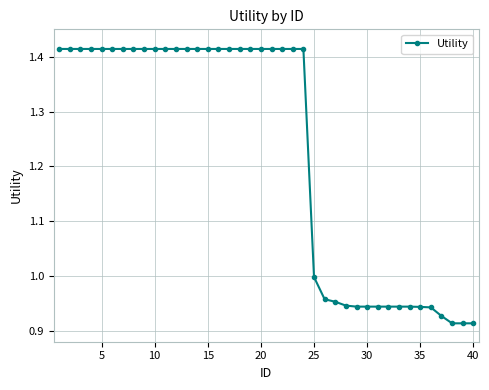

How many distinct data groups are displayed?

1